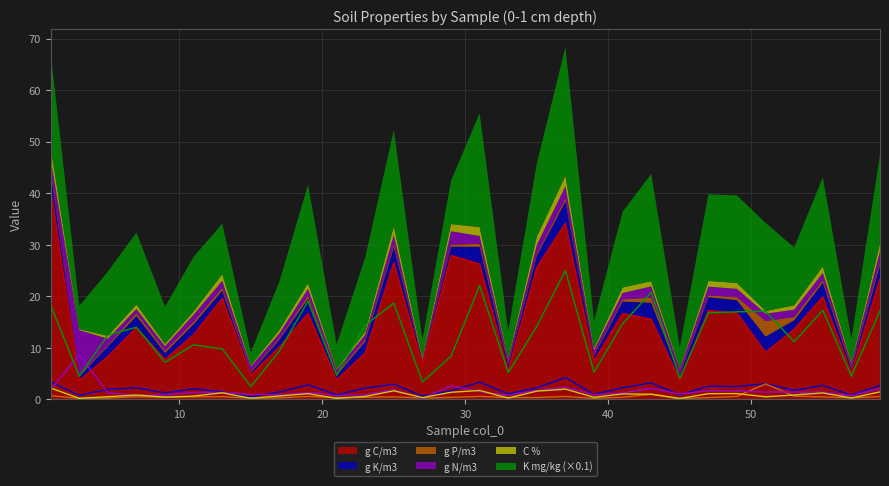

Is it true that g N/m3 equals 0.9 at 17?

True